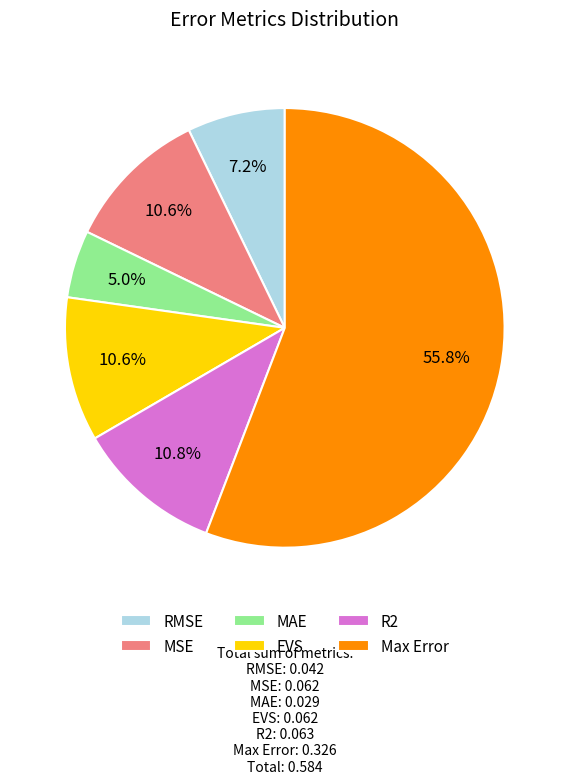

What percentage is the EVS slice, to the nearest percent?

11%